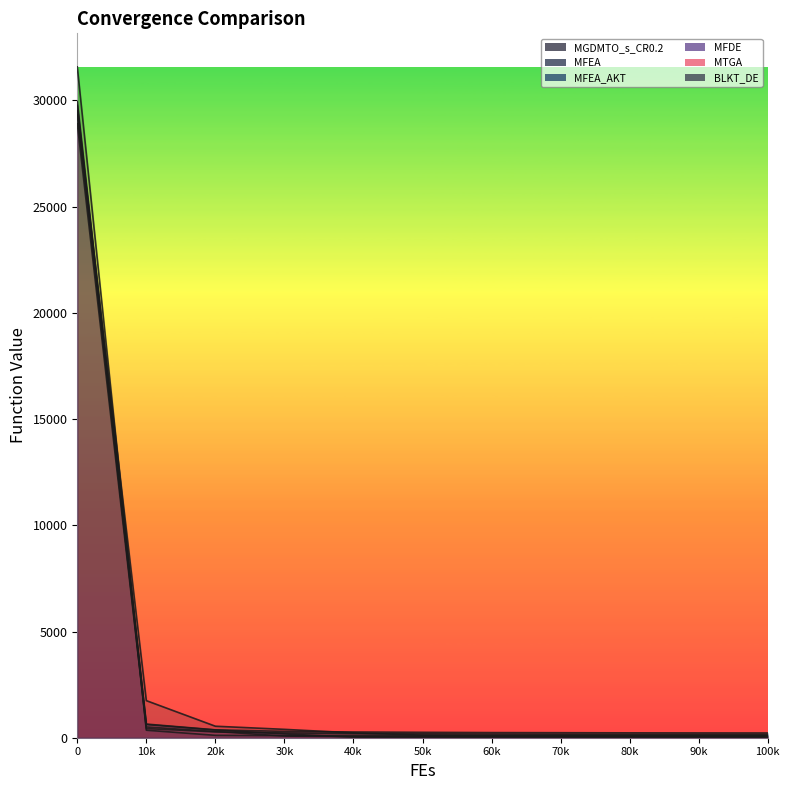

At which label is MFEA_AKT closest to 14775?

10k